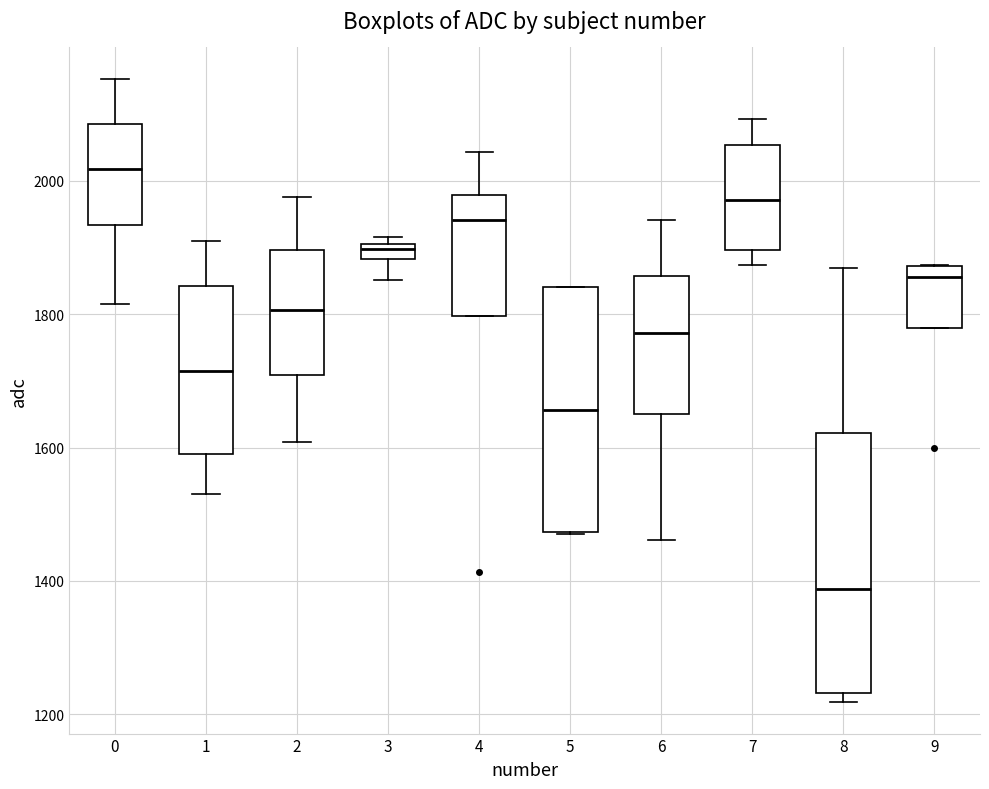

Where does the median line of the box at x = 7 sit on the y-axis? The values are not printed on the chart, so give them approximately, as read against the axis.

1980